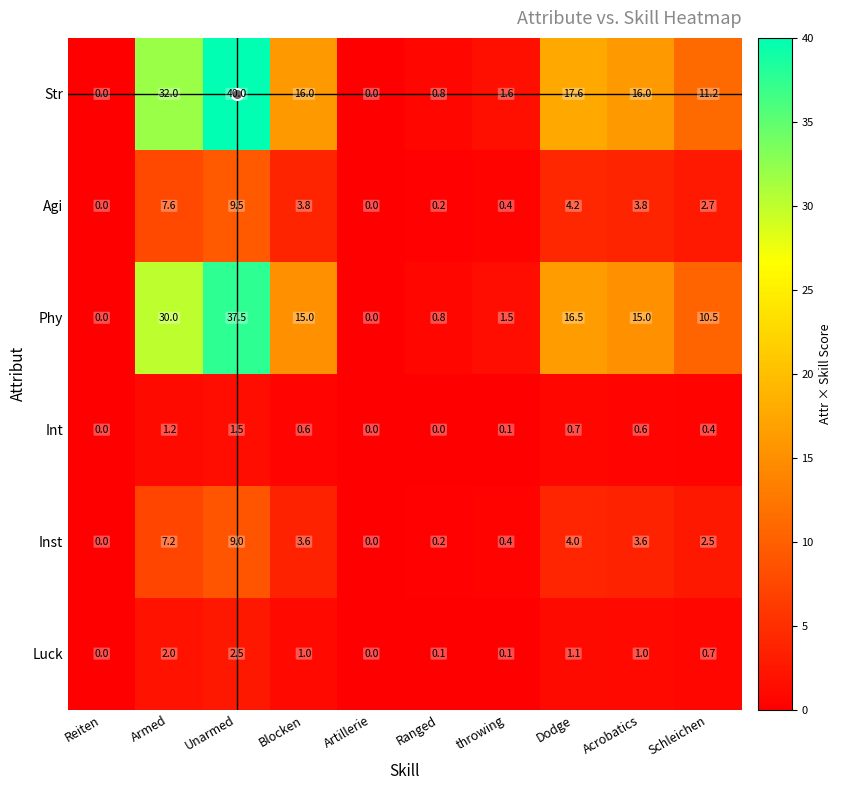

Which series has the largest total across all categories?

Str